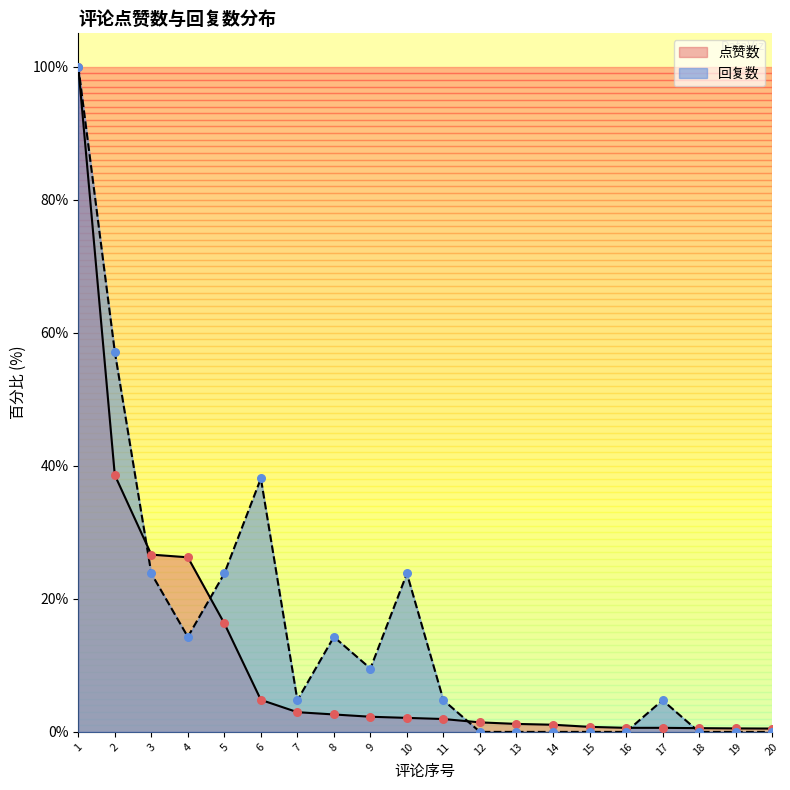

At how many categories does at least one series exceed 63?

1